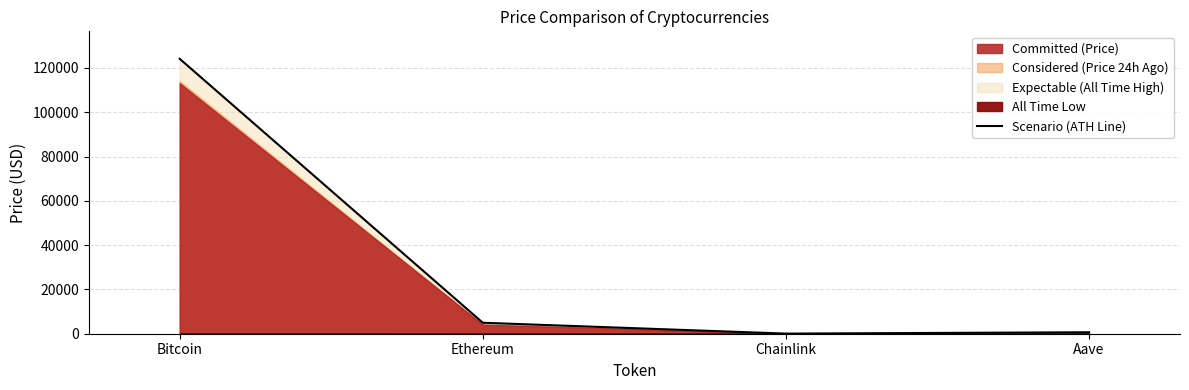

The chart shows a value of 90.7 at Chainlink. True or false?

False